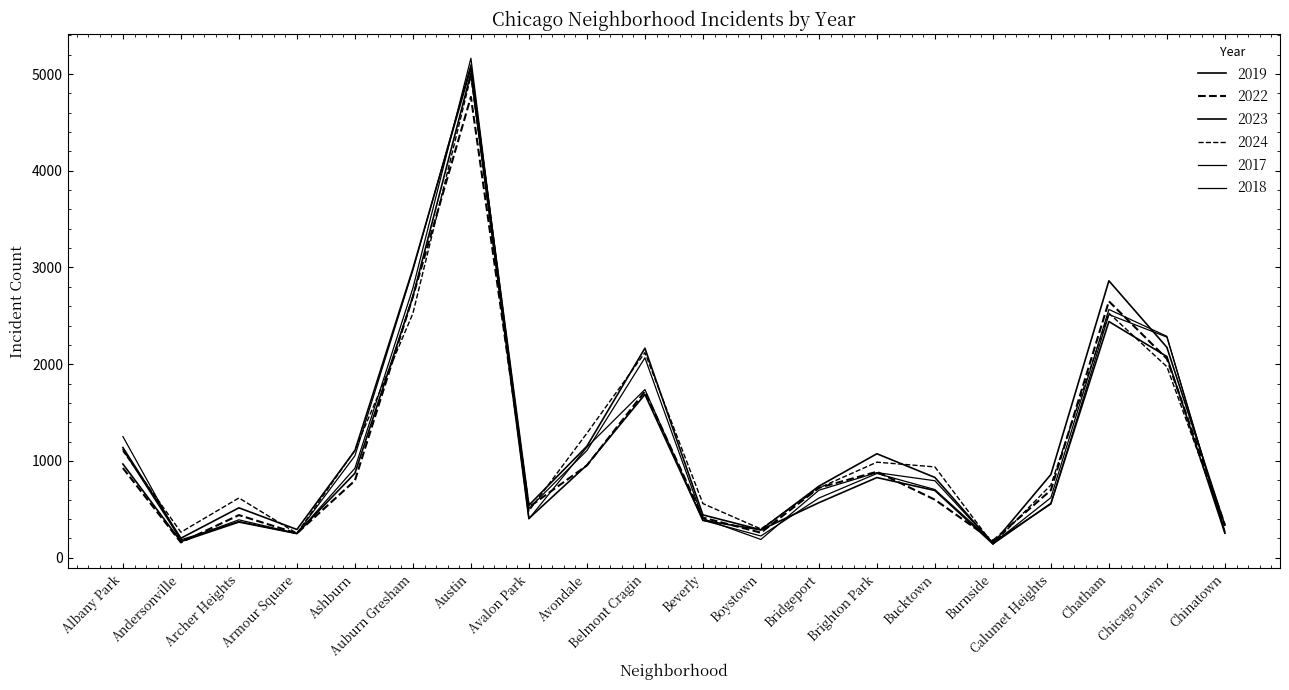

At which category is the sum across all series the highest?

Austin